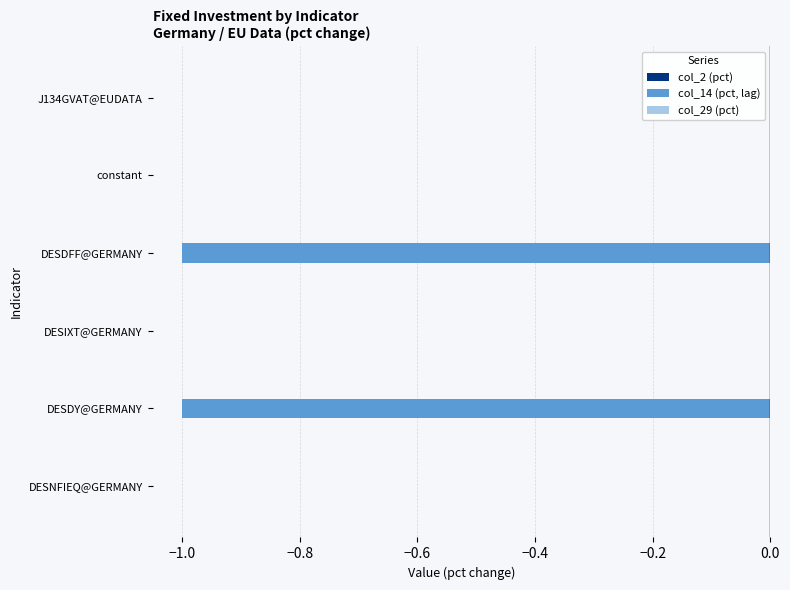

The value at DESDFF@GERMANY is -1. True or false?

True